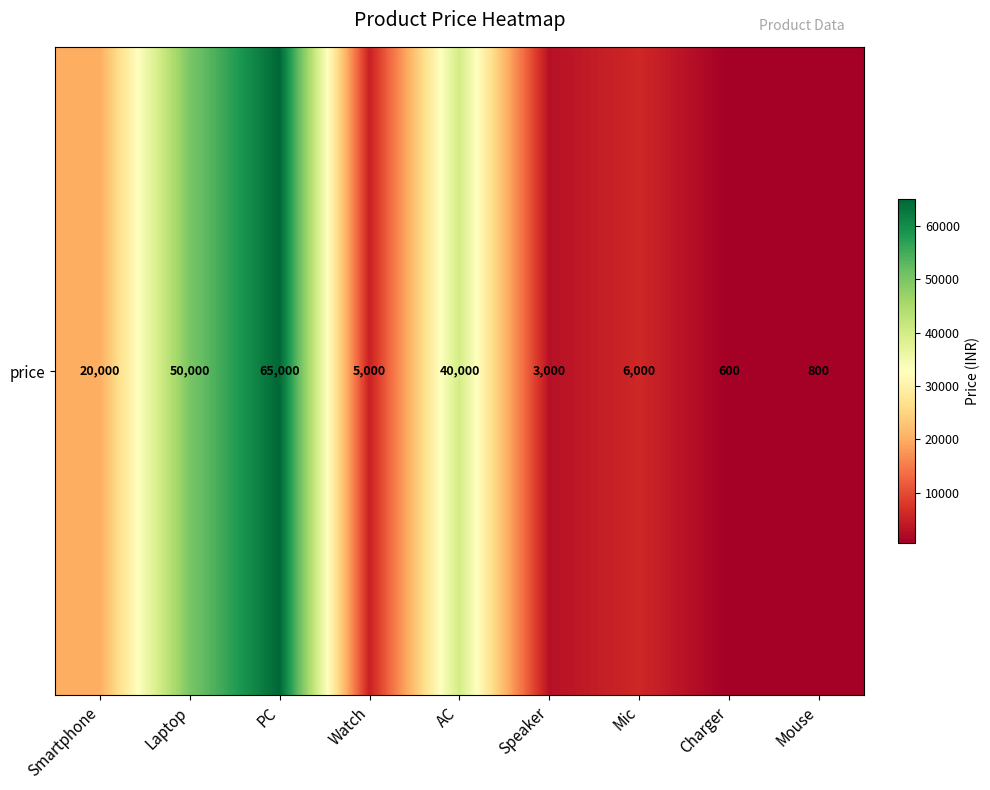

Reading right to left, transcribe all the data shown in this chart.

Mouse=800	Charger=600	Mic=6000	Speaker=3000	AC=40000	Watch=5000	PC=65000	Laptop=50000	Smartphone=20000